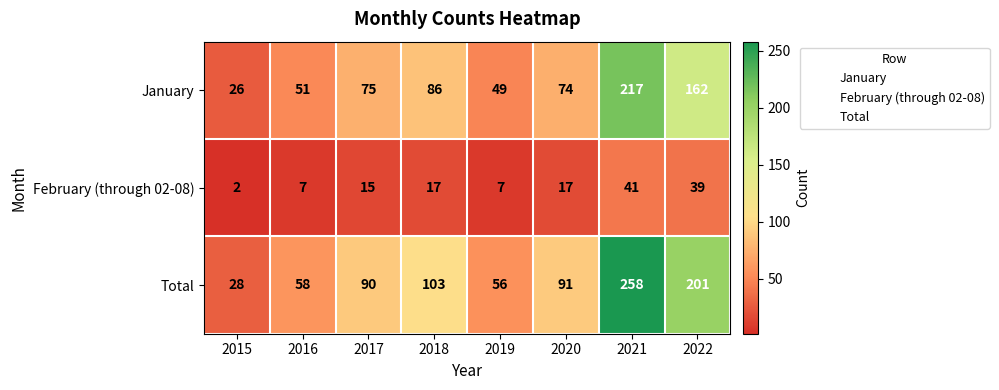

At which category is the sum across all series the highest?

2021